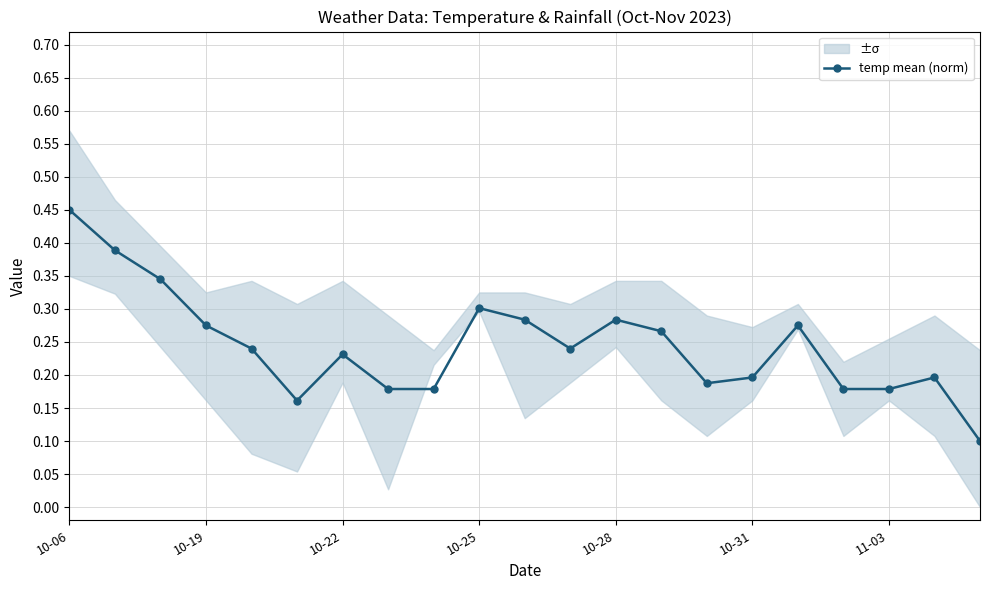

Count the values in the range 0 to 1.

21